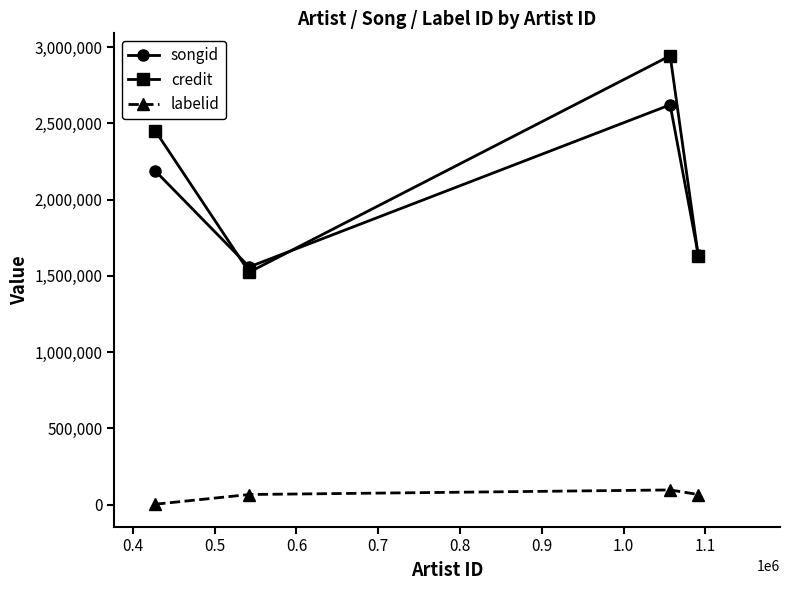

What is the maximum value for credit?

2943899